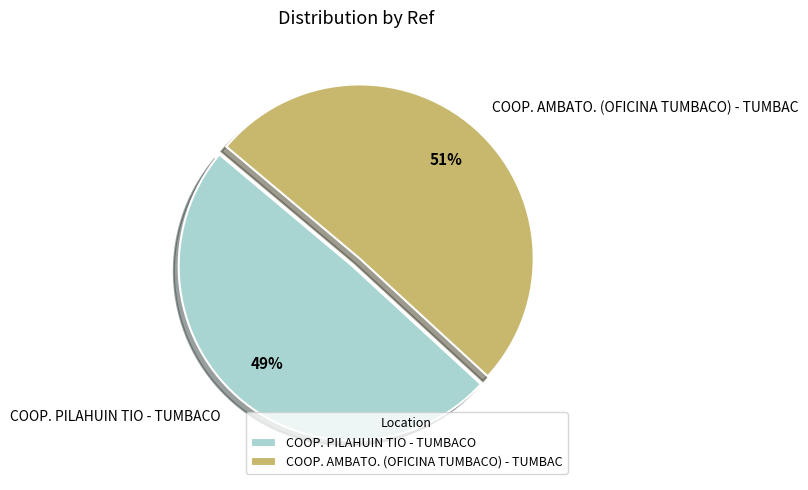

To the nearest percent, what portion does COOP. AMBATO. (OFICINA TUMBACO) - TUMBAC represent?

51%